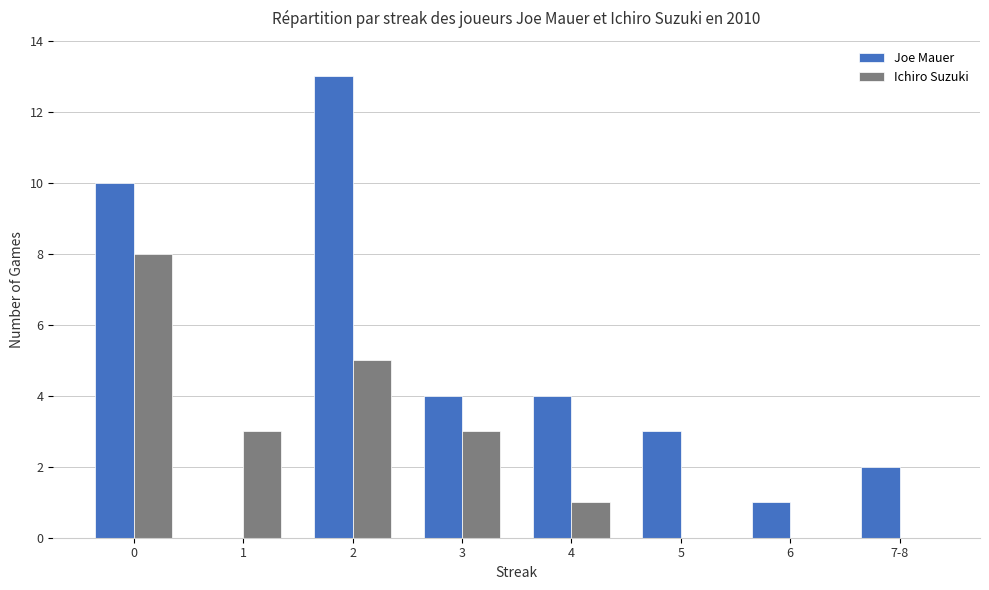

Between 0 and 1, which series saw the biggest shift?

Joe Mauer